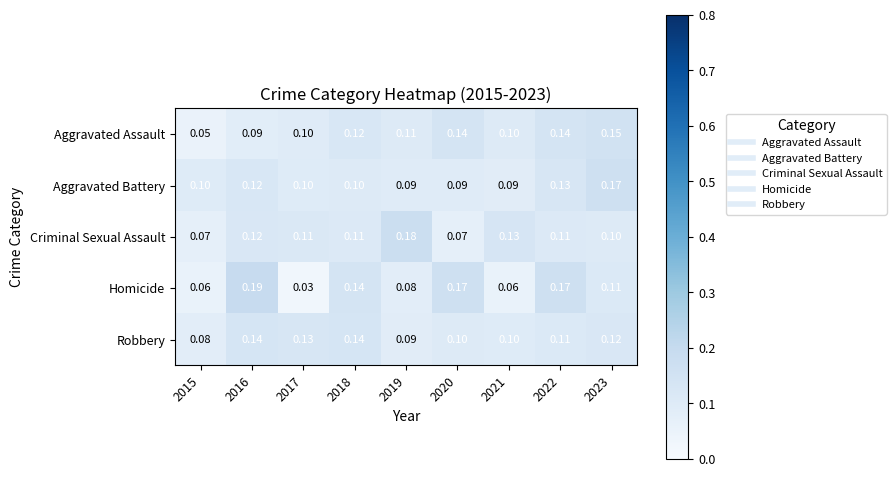

Which series has the largest range (max minus min)?

Homicide